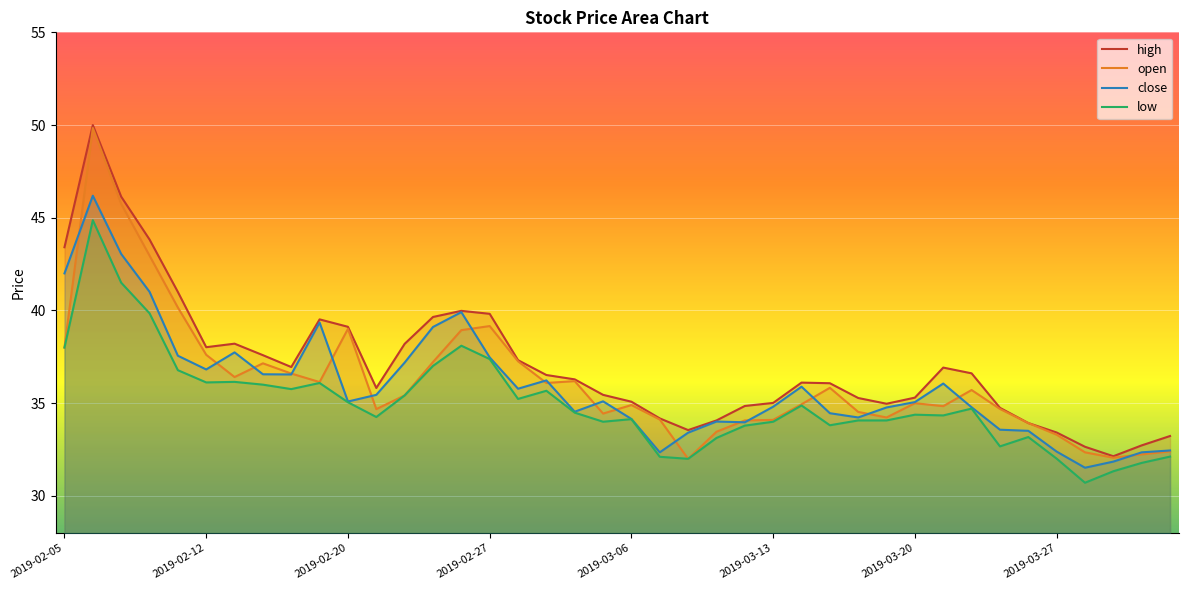

What is the greatest value displayed?

50.0